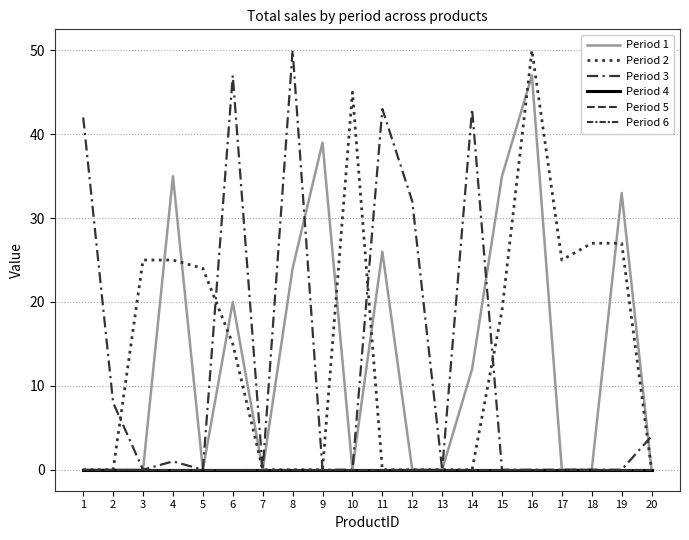

At which category is the sum across all series the highest?

16